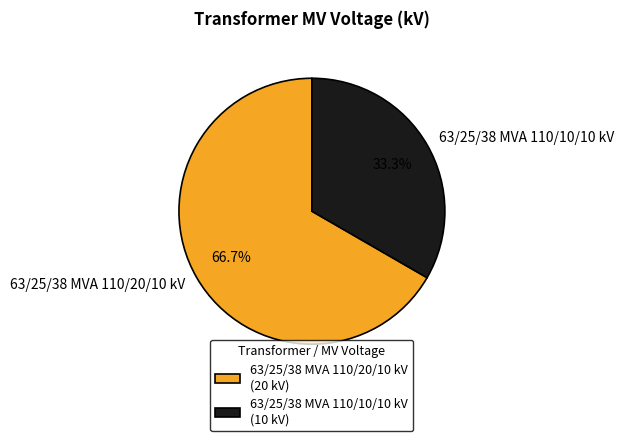

True or false: 63/25/38 MVA 110/20/10 kV accounts for 67% of the total.

True